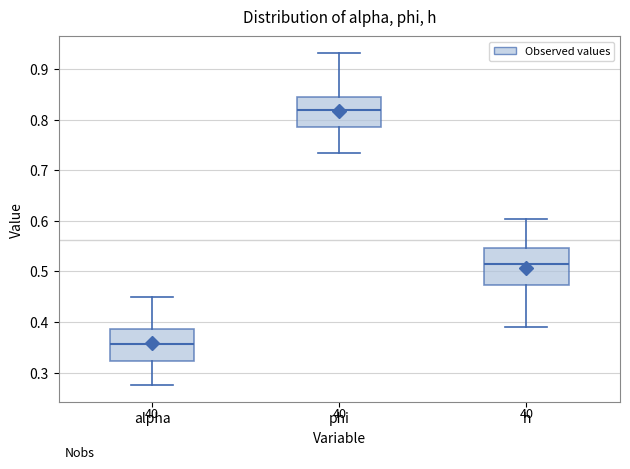

Reading left to right, transcribe this box plot: for each box, give where its median line is, the range the box spans, and where its two whiskers end, as read against the y-axis. The values are not printed on the chart, so give them approximately, as read against the axis.

alpha: median 0.36, box 0.32 to 0.39, whiskers 0.27 to 0.45
phi: median 0.82, box 0.79 to 0.85, whiskers 0.73 to 0.93
h: median 0.51, box 0.47 to 0.55, whiskers 0.39 to 0.60